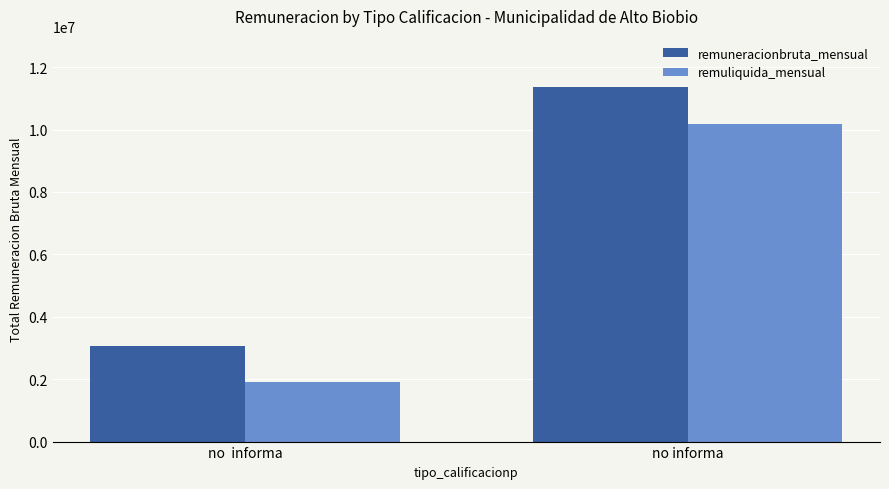

What is the sum of all remuliquida_mensual values?

12083760